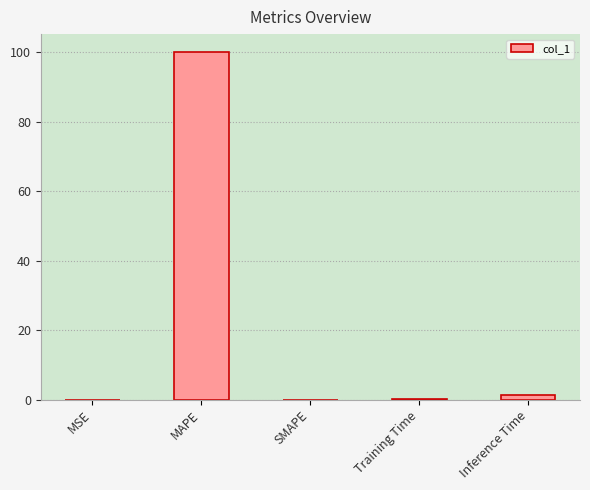

Which has a higher value, Inference Time or MAPE?

MAPE